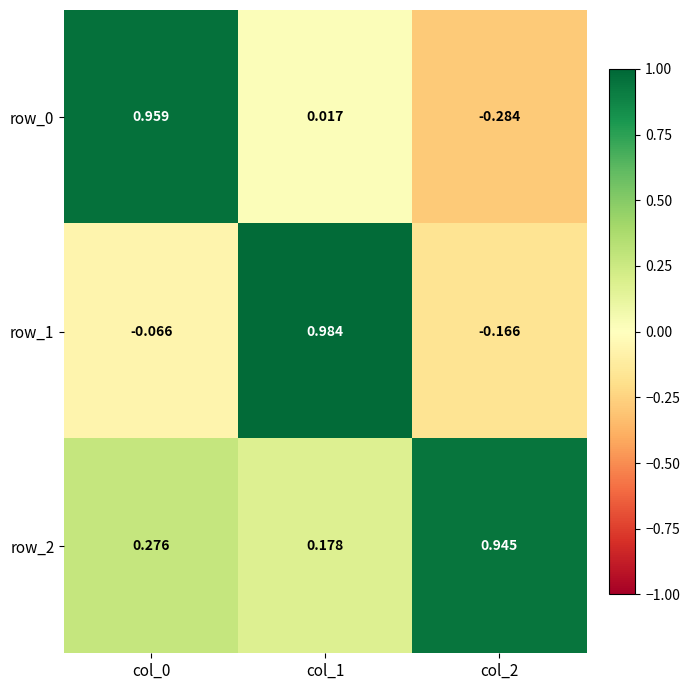

The row_0 series shows 0.3 at col_0. True or false?

False